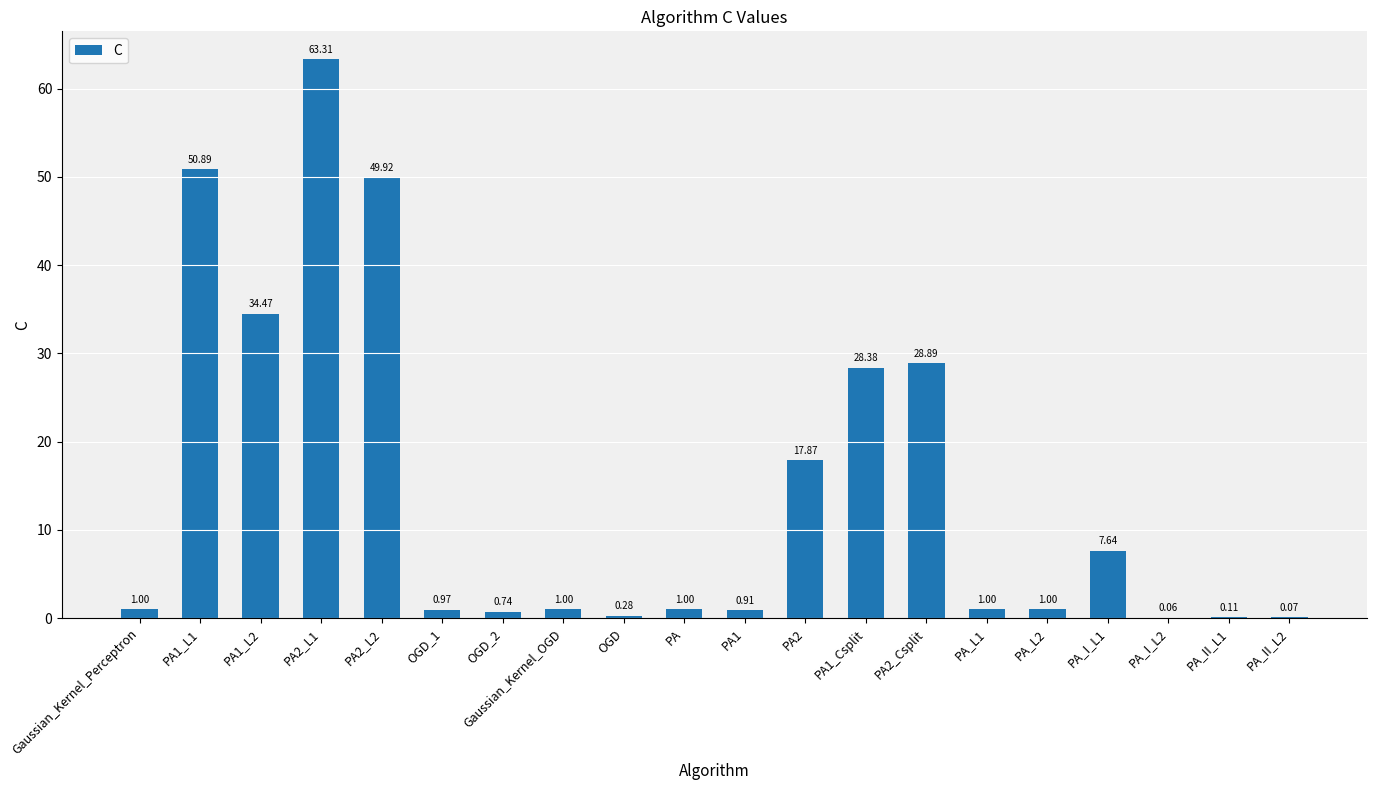

What is the sum of all values?

289.5